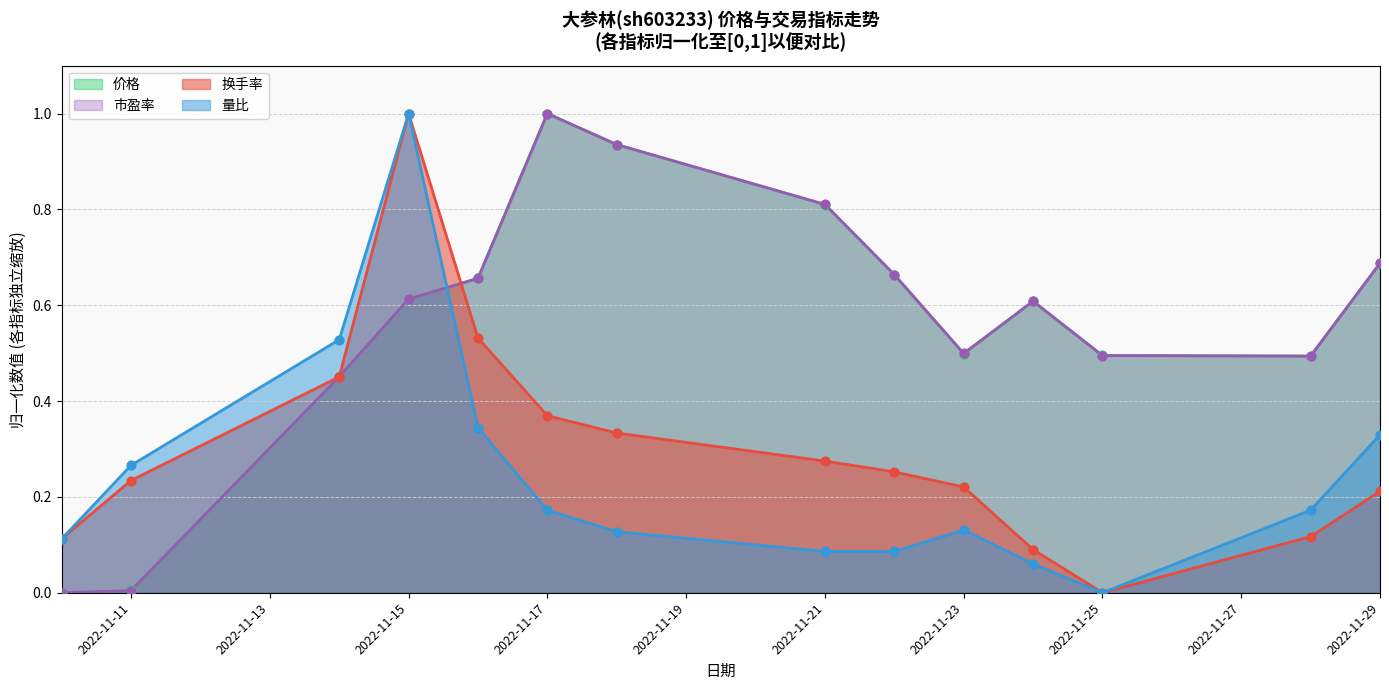

What is the total value across all series at 2022-11-14?

1.9